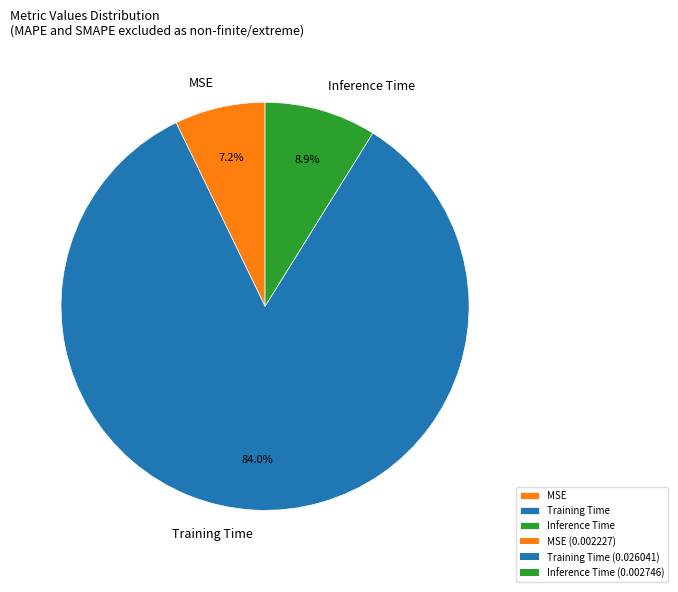

Does Training Time represent more than half of the total?

Yes